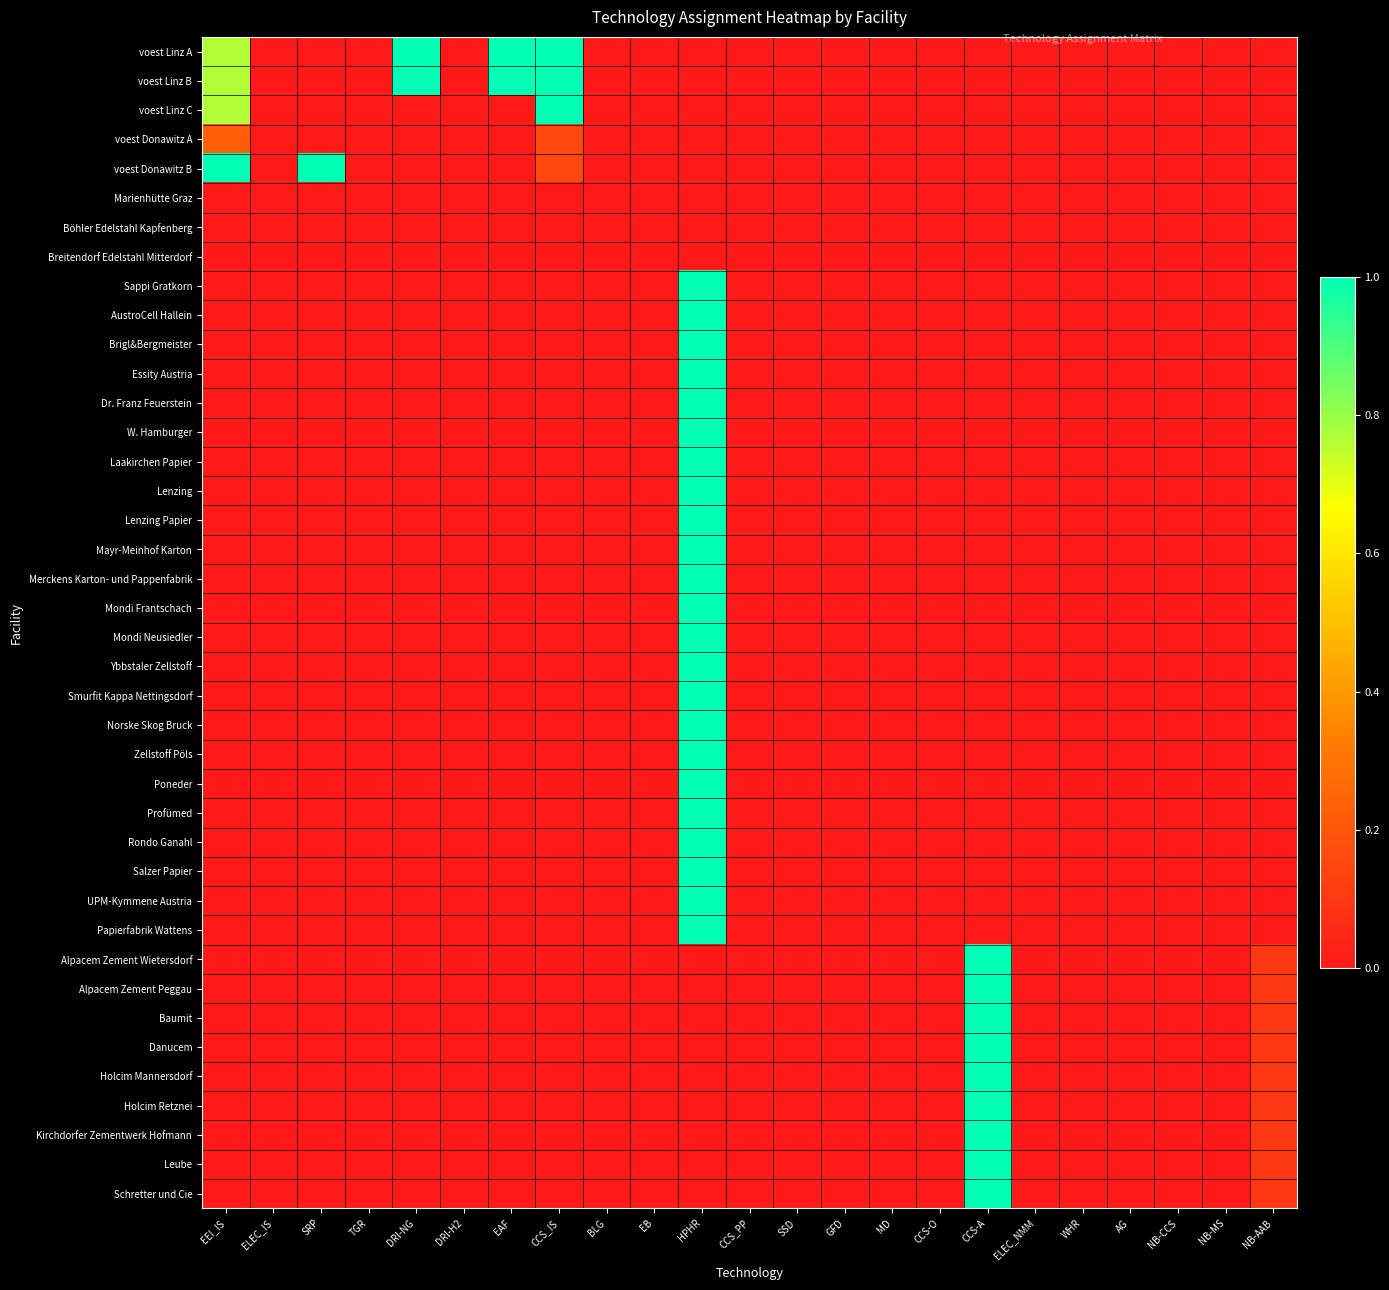

How many categories are shown in the chart?

23